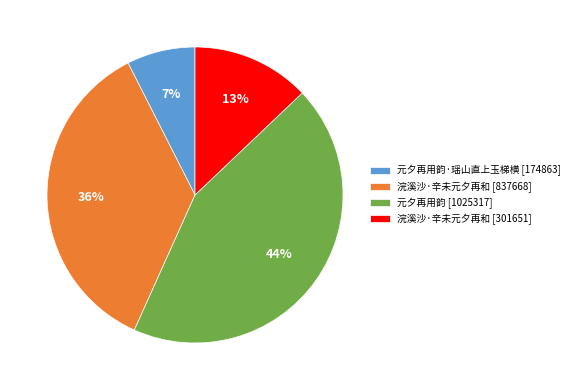

Does any single category account for the majority?

No